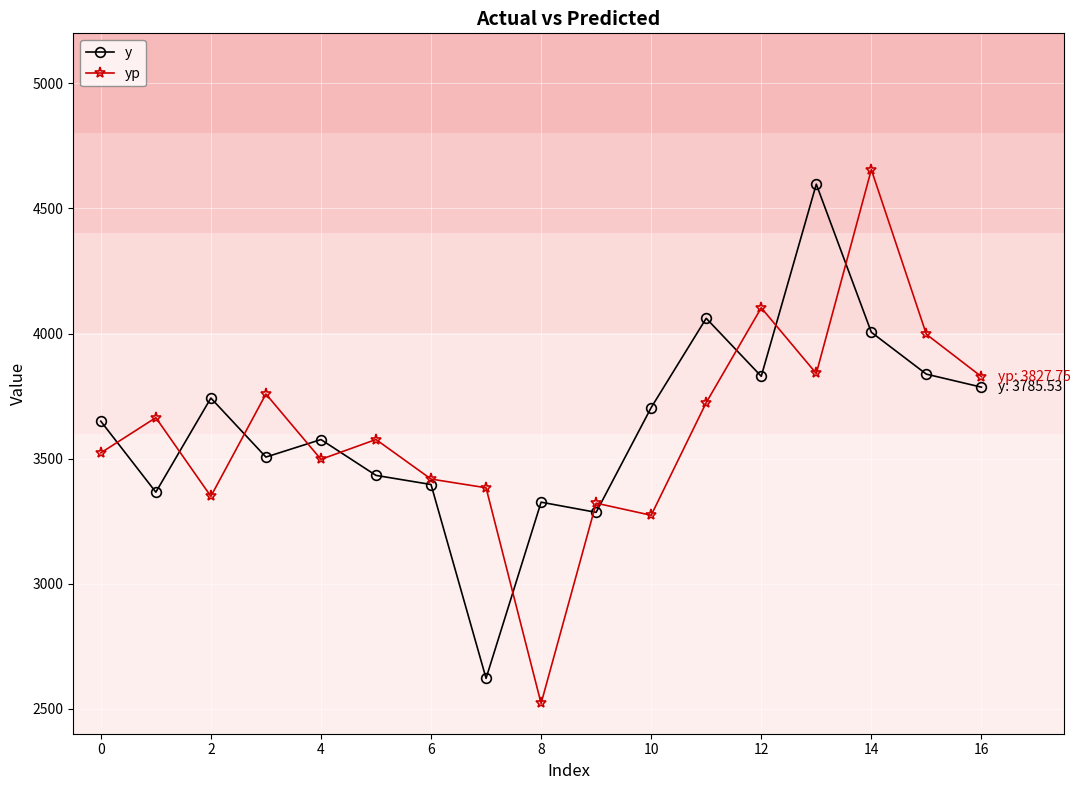

In yp, how many points are higher than both neighbors (excluding endpoints)?

6